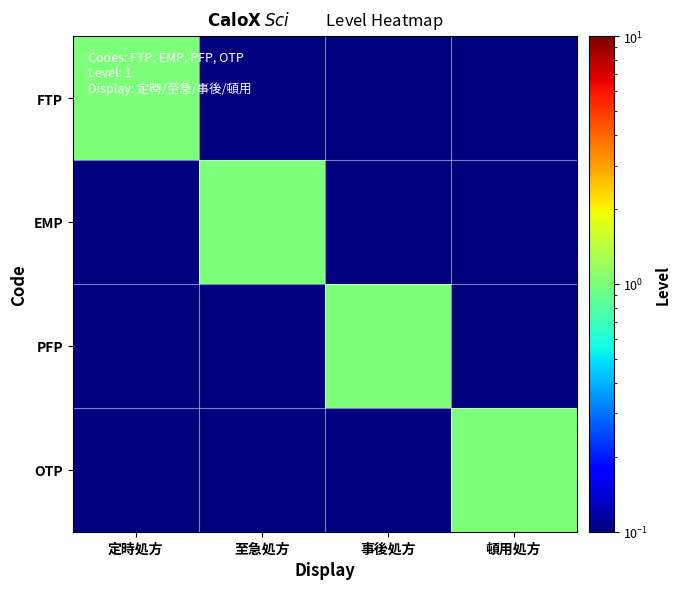

Count the number of data series in this chart.

4